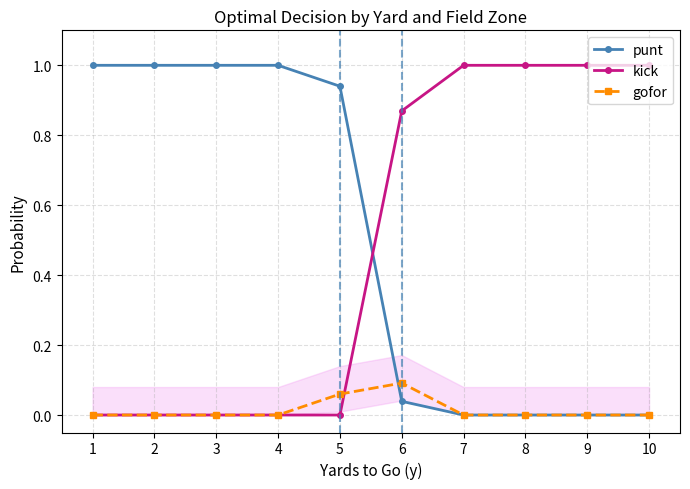

What is the spread (max minus min) of values at 9?

1.0